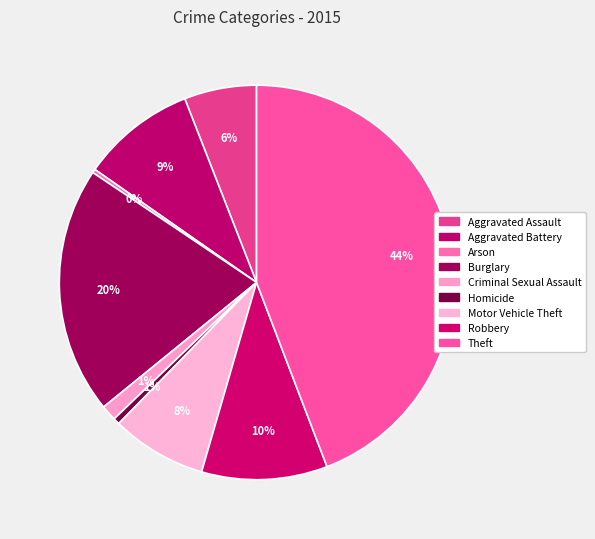

Count the number of slices in the pie.

9